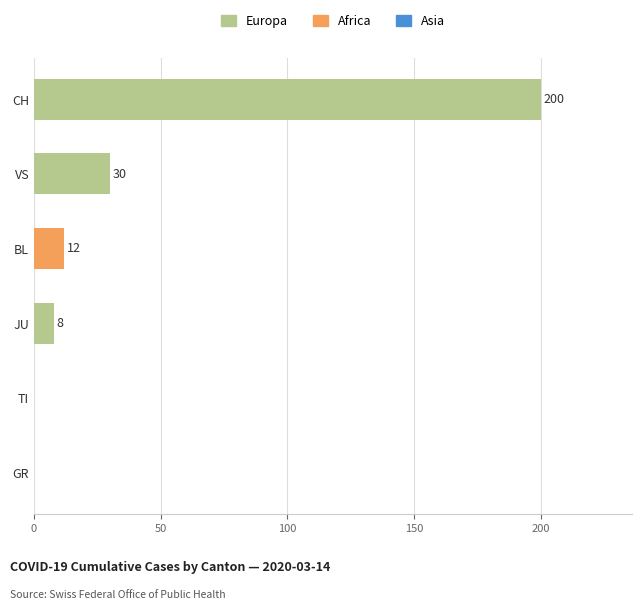

What is the greatest value displayed?

200